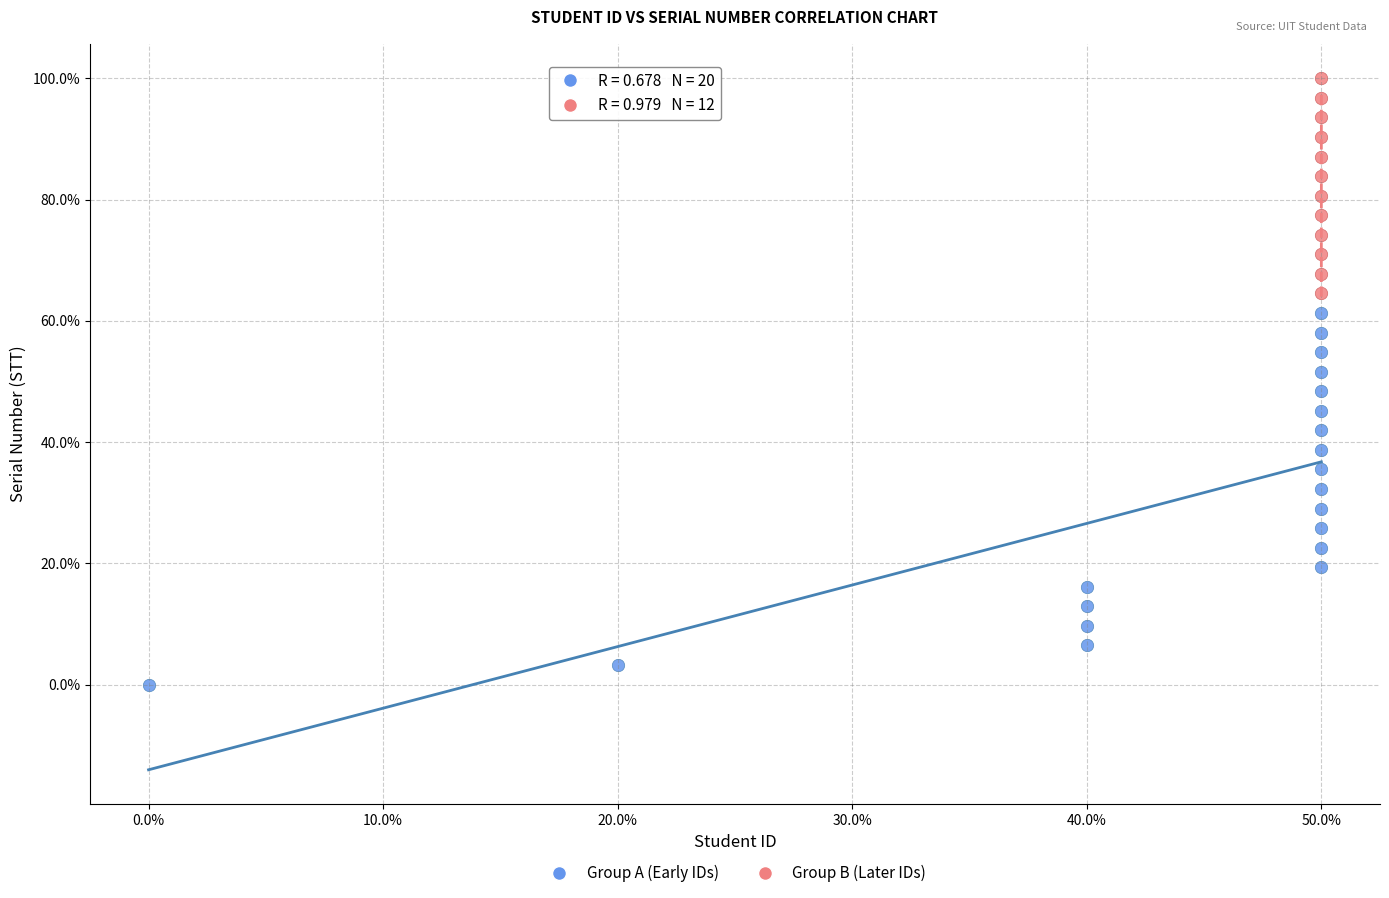

Which series contains the lowest Y value?

Group A (Early IDs)